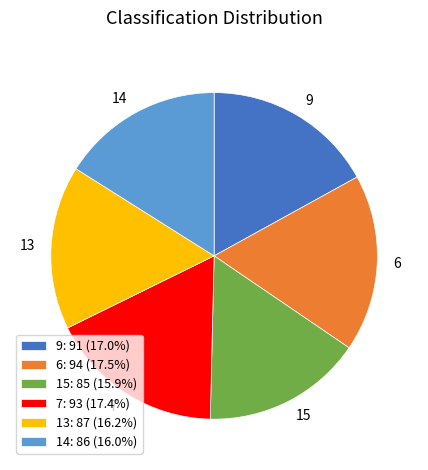

Count the number of slices in the pie.

6